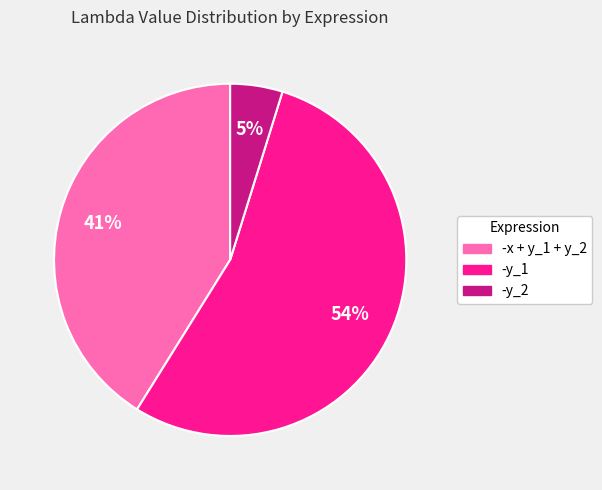

True or false: -y_1 accounts for 40% of the total.

False